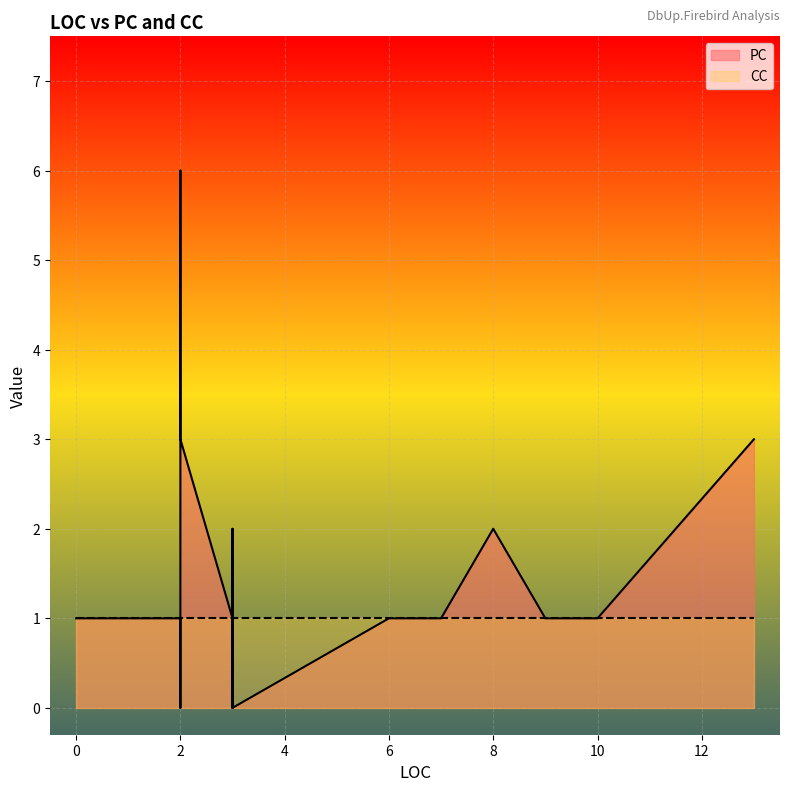

What is the label of the 18th point from the left?

10